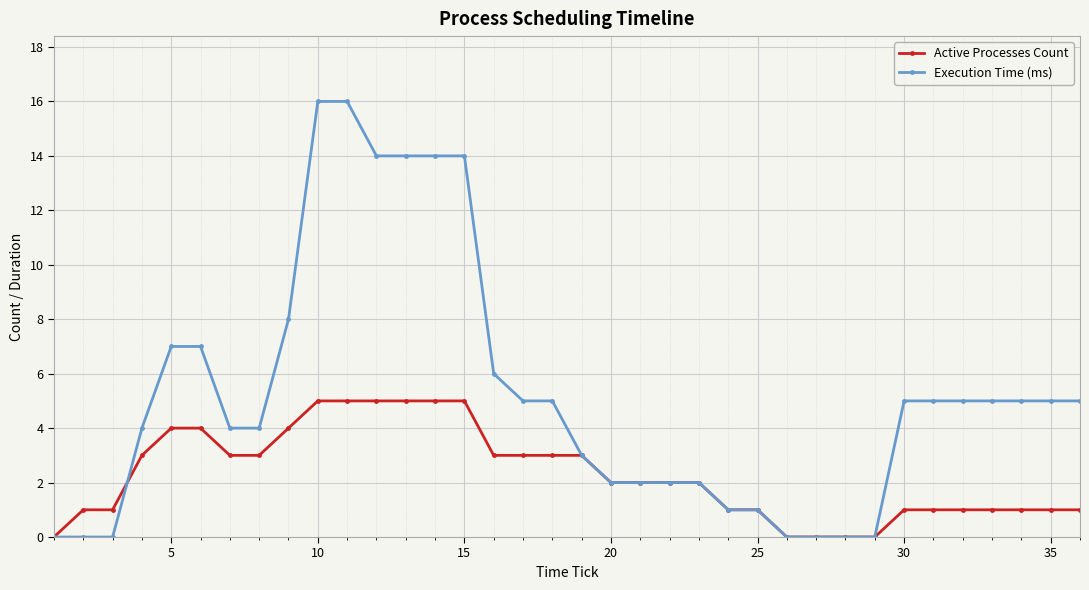

At how many categories does at least one series exceed 13?

6